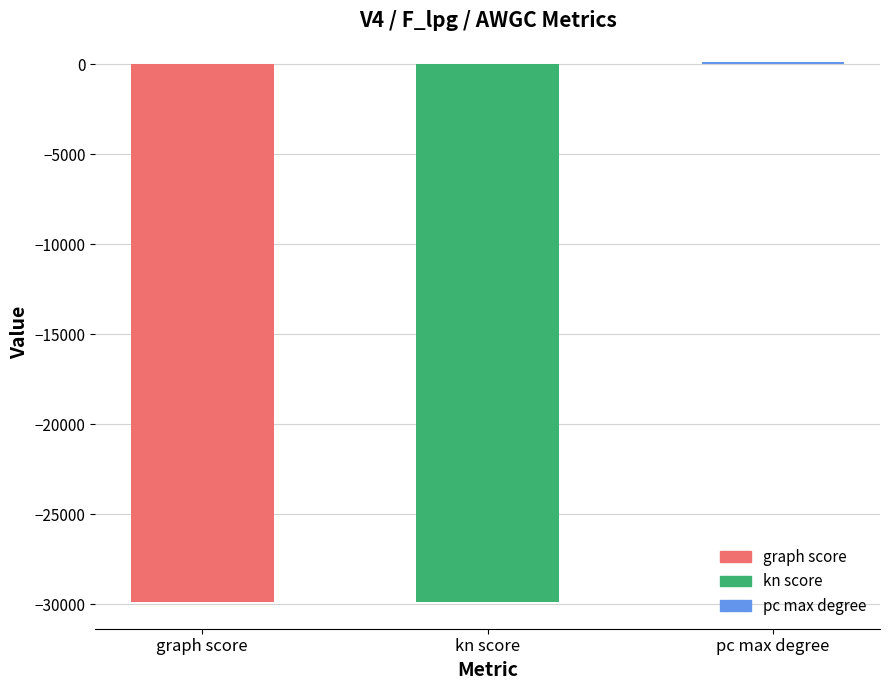

At which label does the data first exceed -29871?

pc max degree